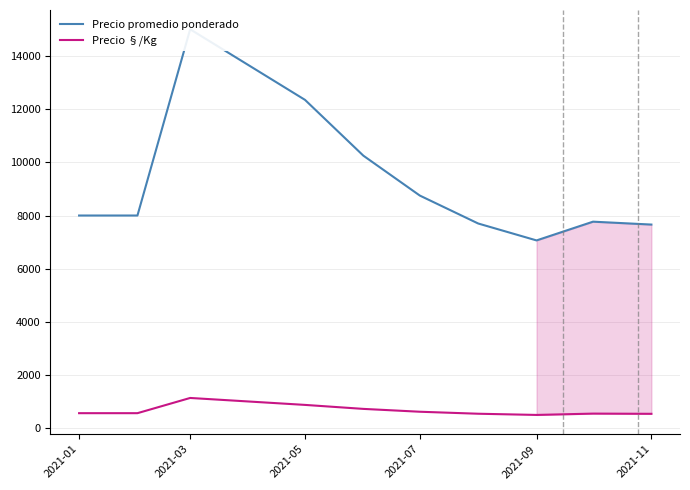

What is the maximum value for Precio §/Kg?

1143